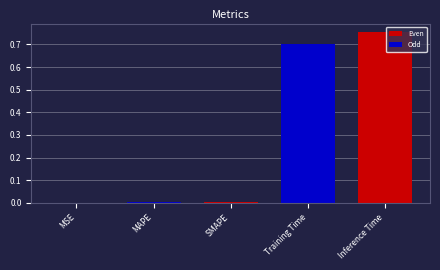

Which label corresponds to the largest value in the chart?

Inference Time